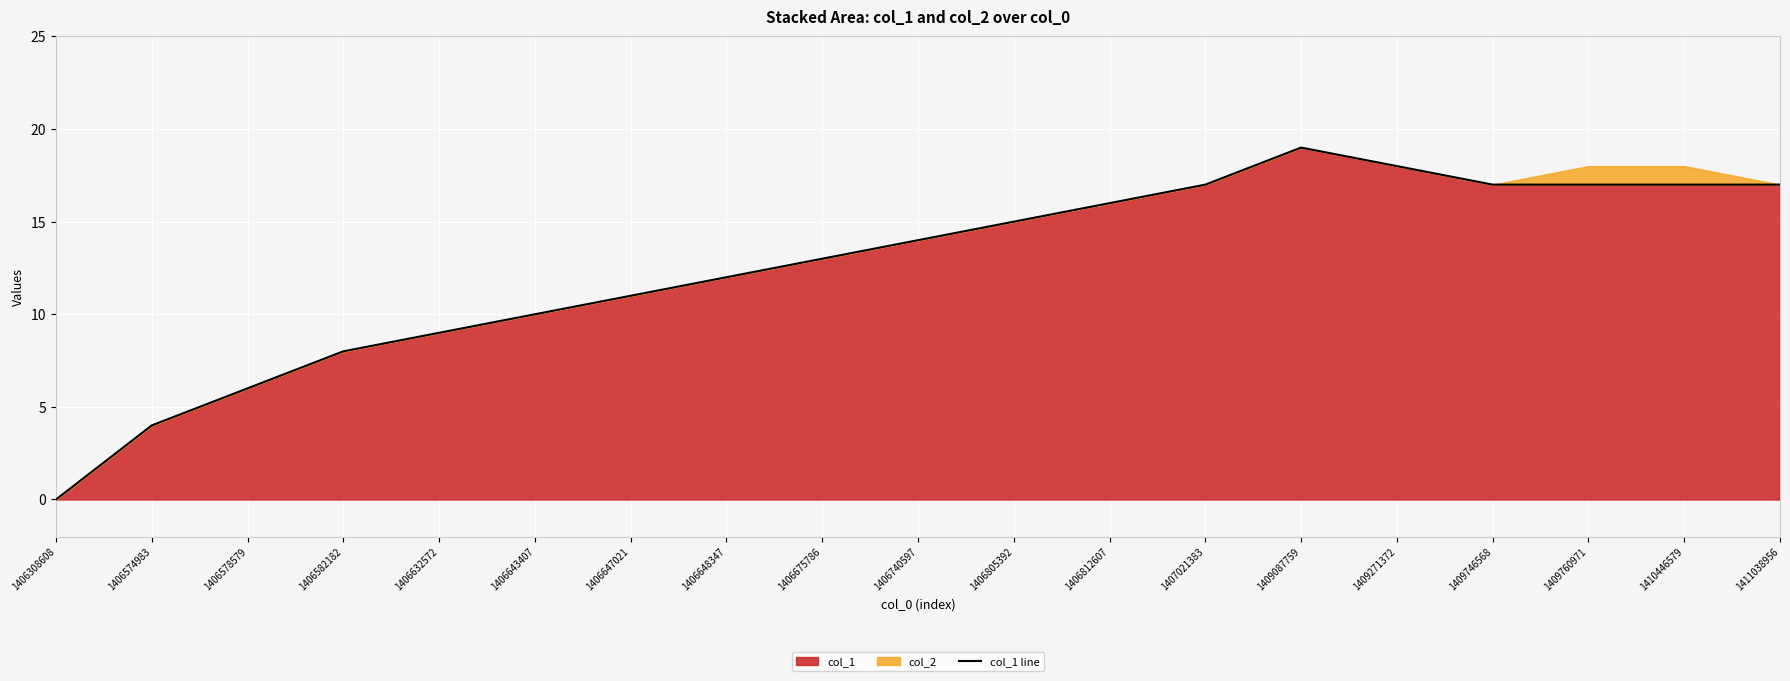

True or false: there are more than 0 points higher than both neighbors.

True